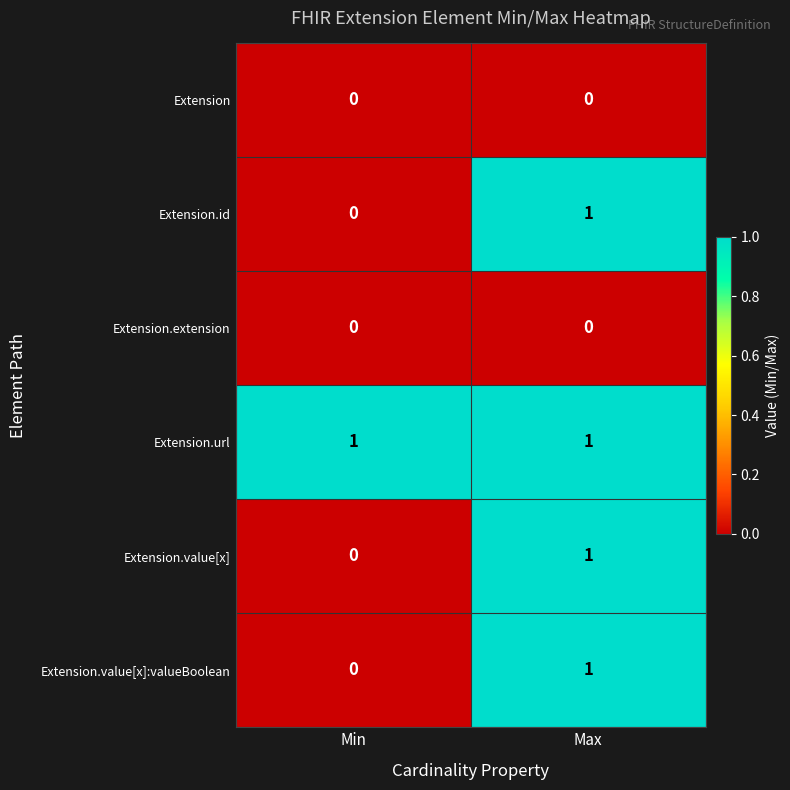

At which label is Extension.value[x] closest to 0?

Min